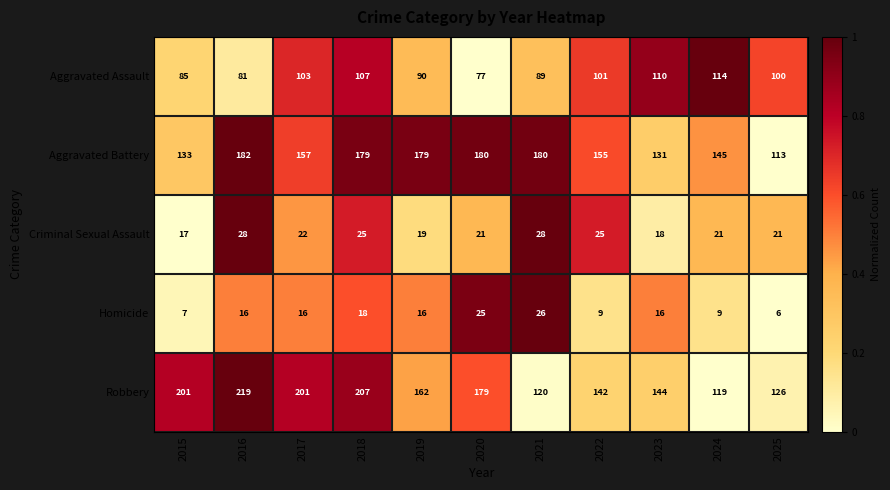

How many categories are shown in the chart?

11